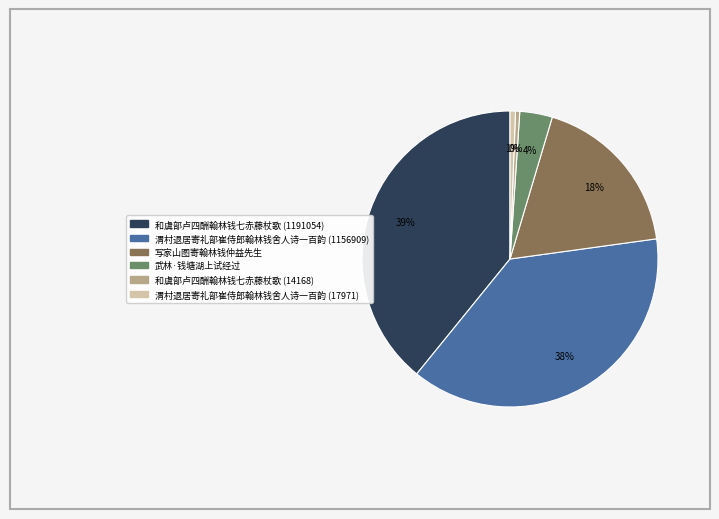

To the nearest percent, what is the difference between the 写家山图寄翰林钱仲益先生 and 和虞部卢四酬翰林钱七赤藤杖歌 (14168) slice percentages?

18%